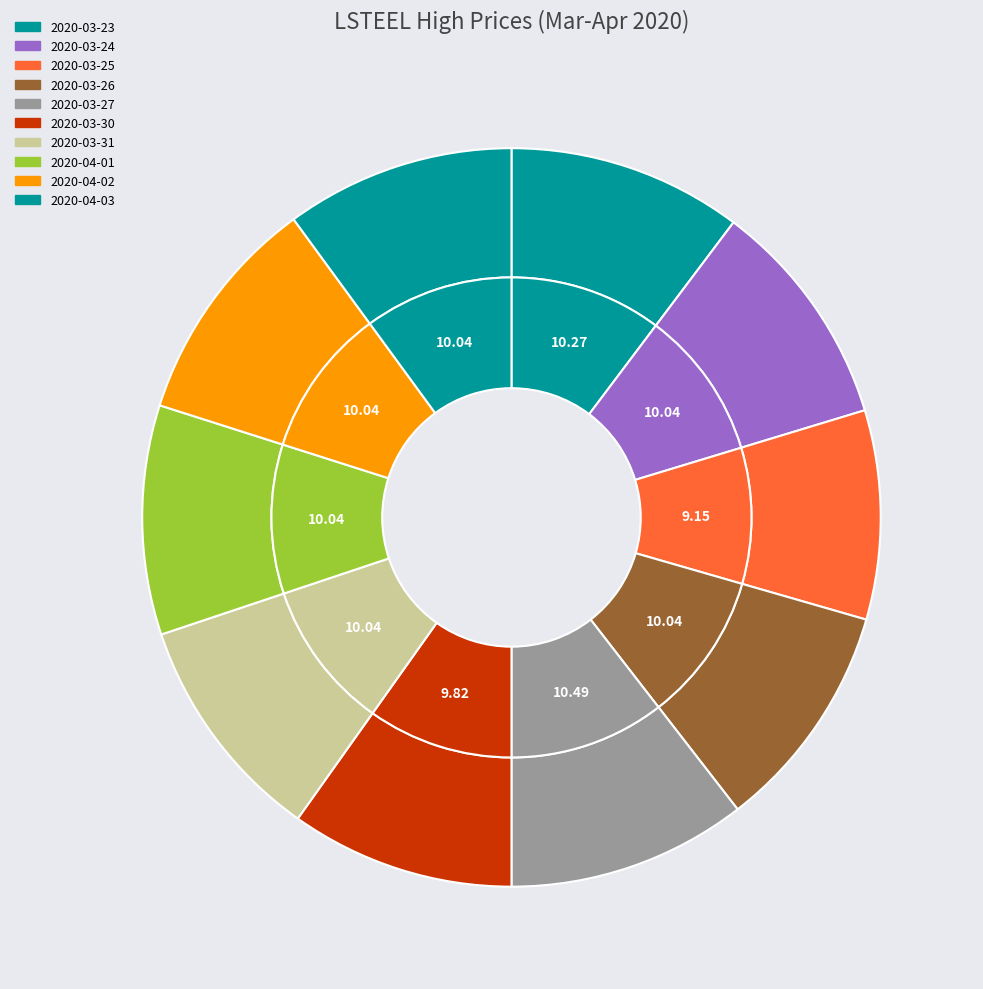

Which category has the smallest portion of the pie?

2020-03-25